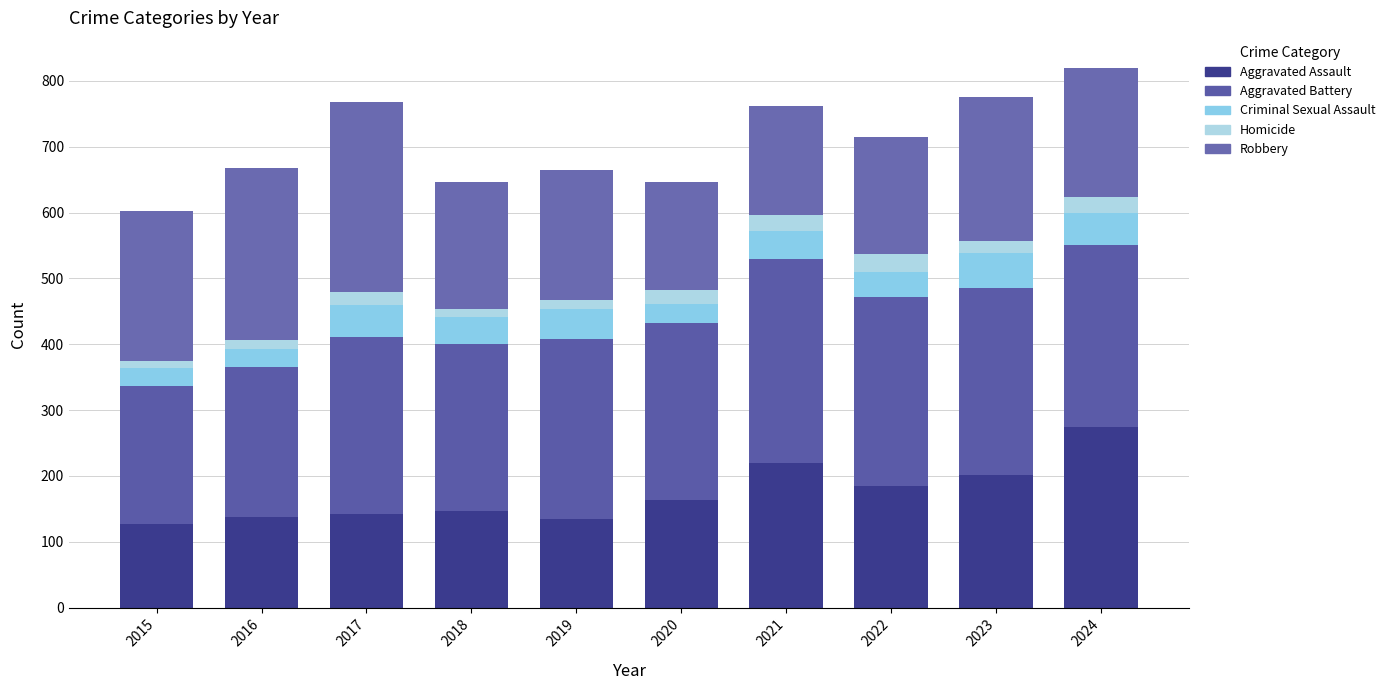

How many bars are there in total?

10